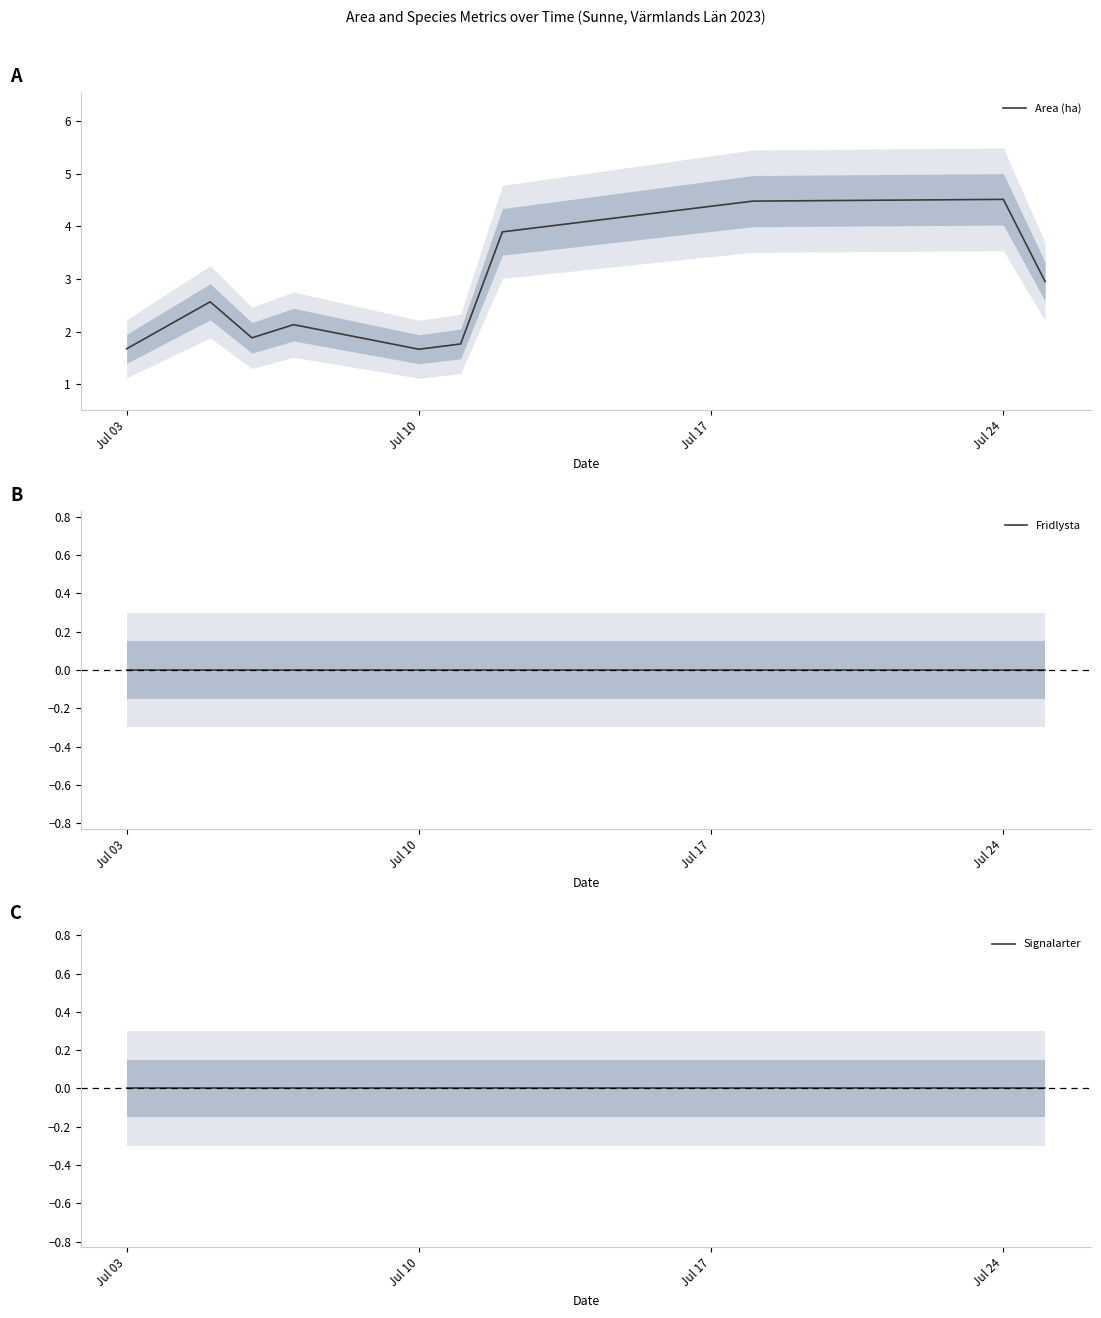

True or false: Area (ha) and Signalarter cross at least once.

False